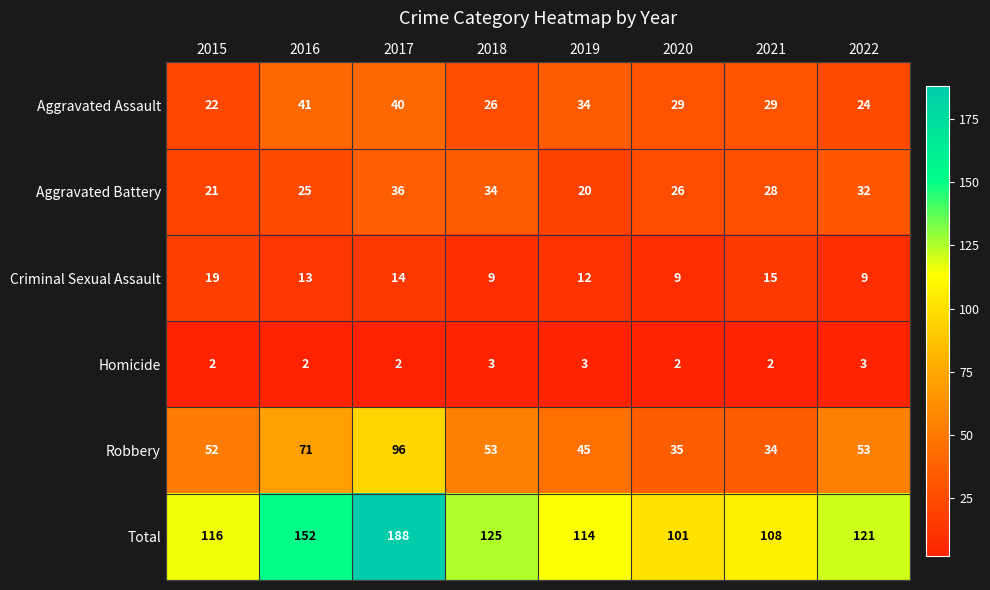

Between 2015 and 2019, which series saw the biggest shift?

Aggravated Assault